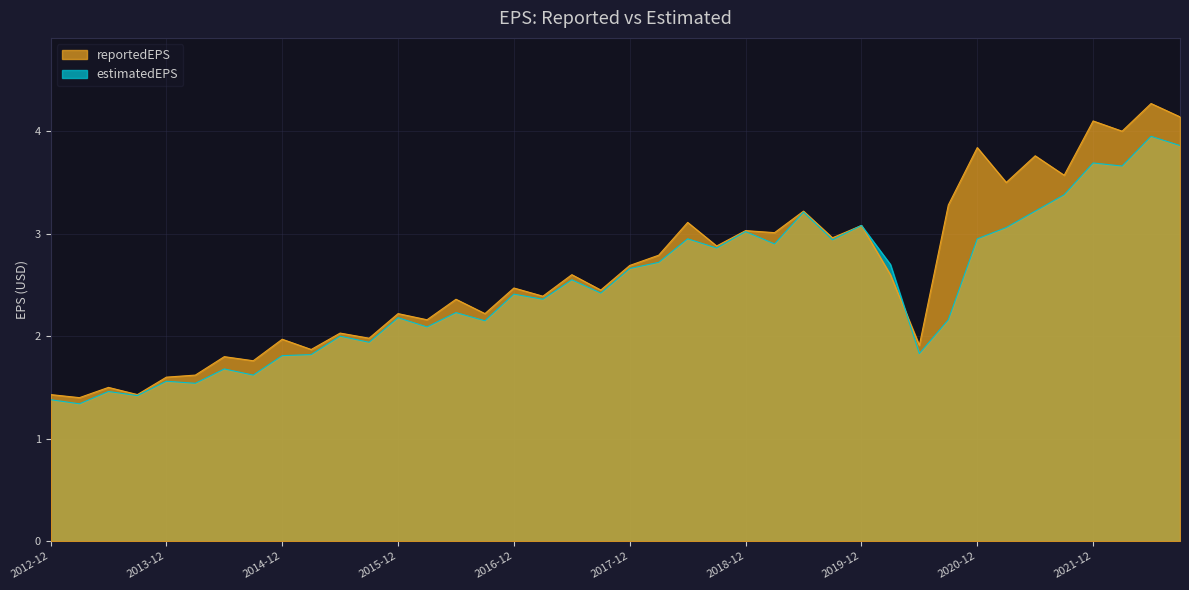

True or false: estimatedEPS has more than 0 interior local peaks.

True